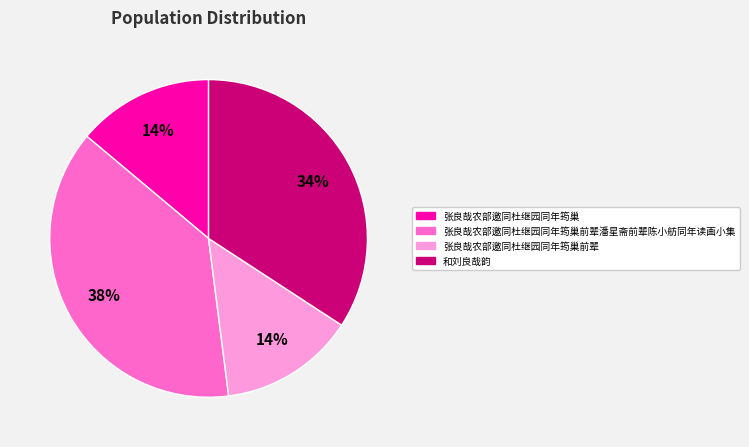

Approximately how many times larger is the value at 张良哉农部邀同杜继园同年筠巢 compared to 张良哉农部邀同杜继园同年筠巢前辈?

1.0